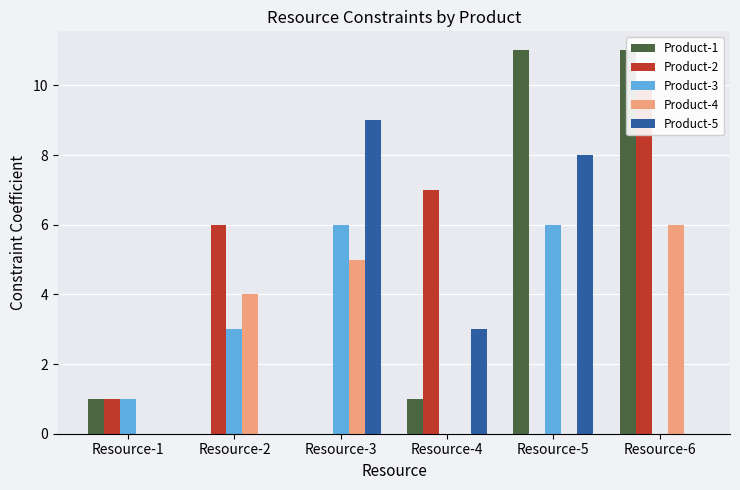

How many values in the Product-2 series are below 6?

3